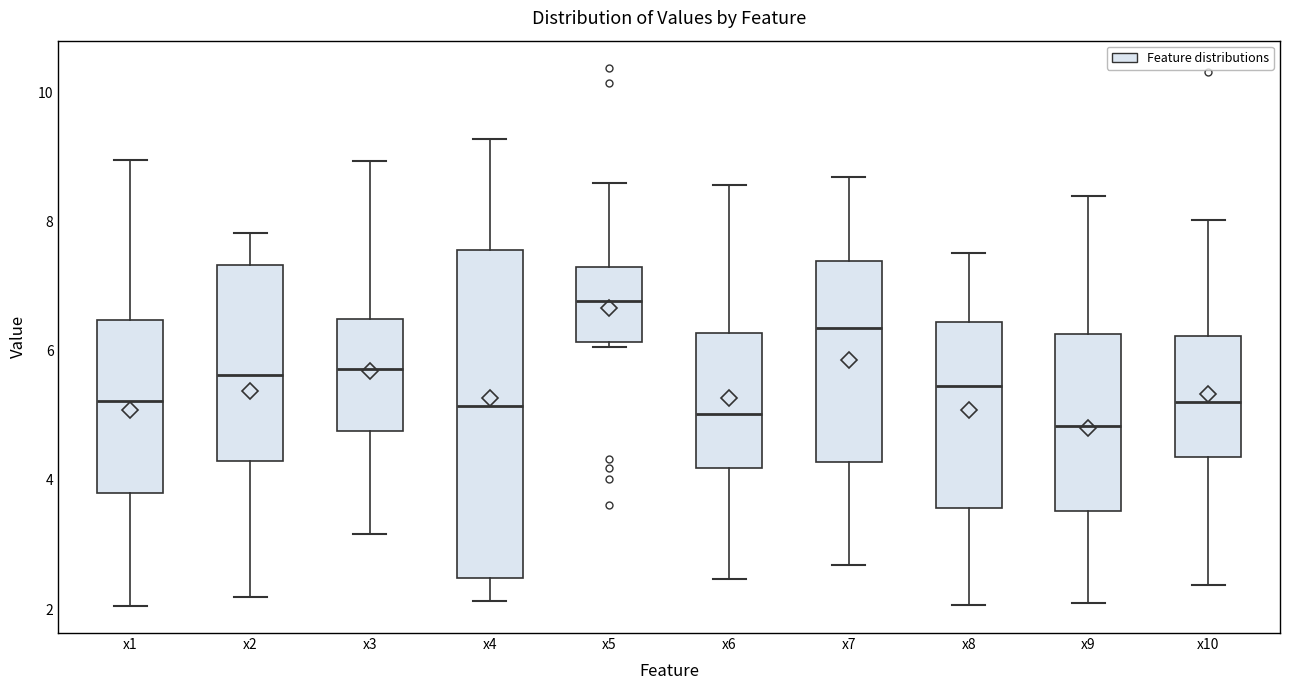

Comparing the boxes themselves (not the whiskers), which one is the tallest?

x4